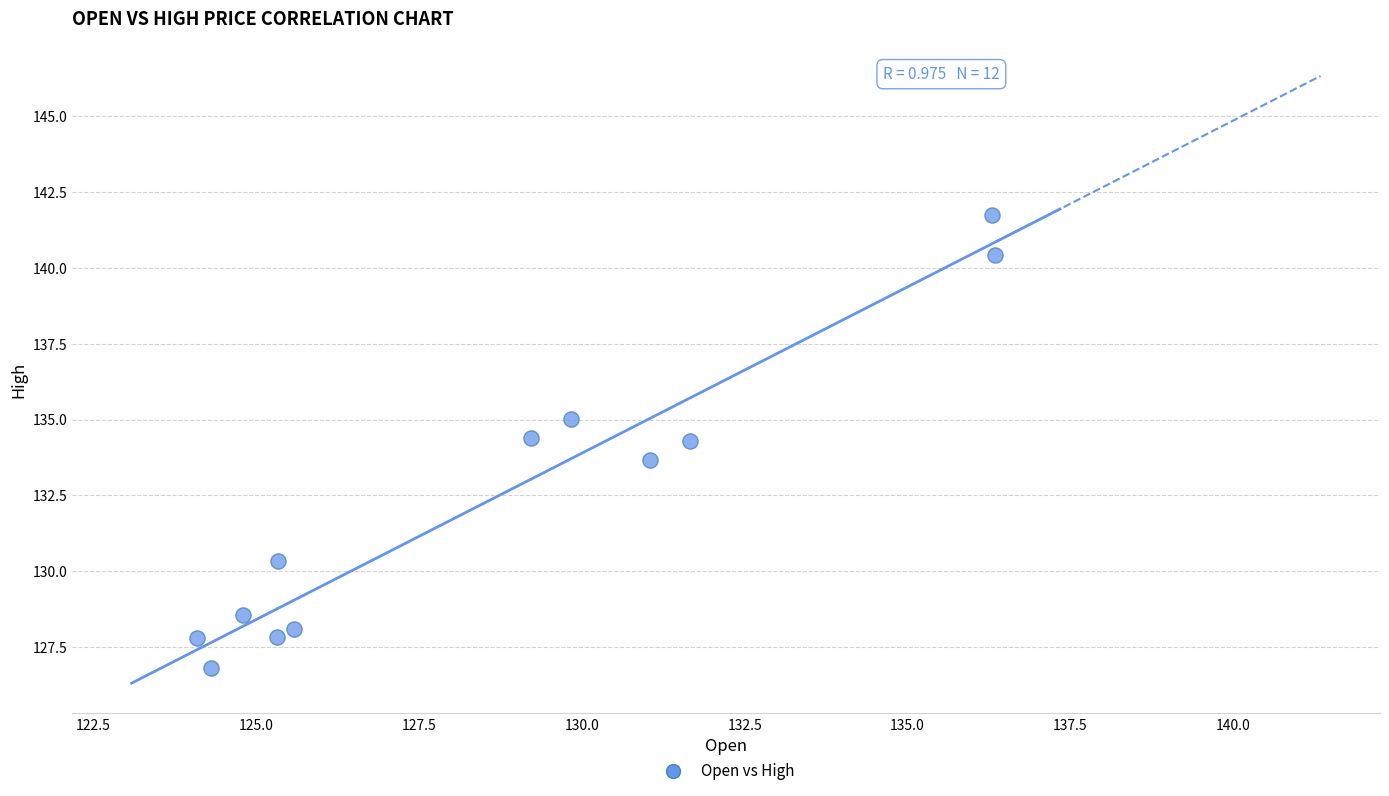

What is the range of X values (max minus min)?

12.2